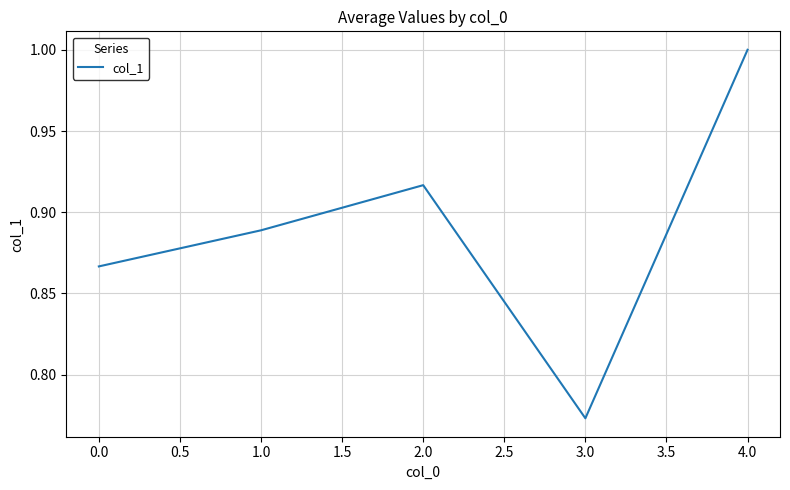

At which category does the data reach its first local peak?

2.0